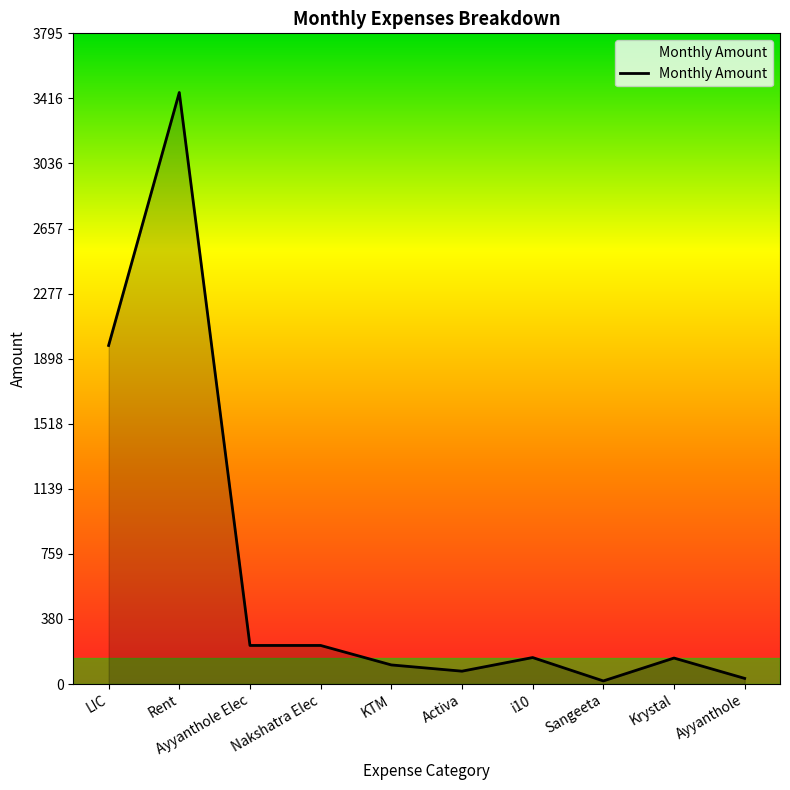

How many lines are shown in the chart?

1